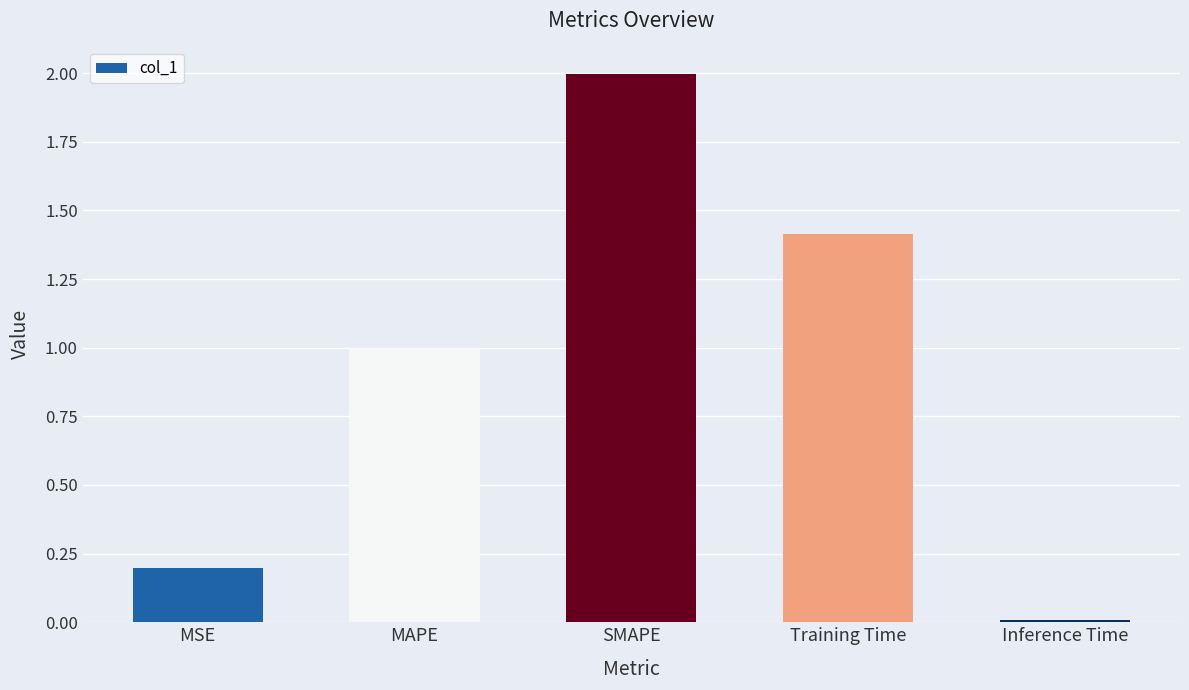

What is the ratio of the value at SMAPE to the value at Training Time?

1.4